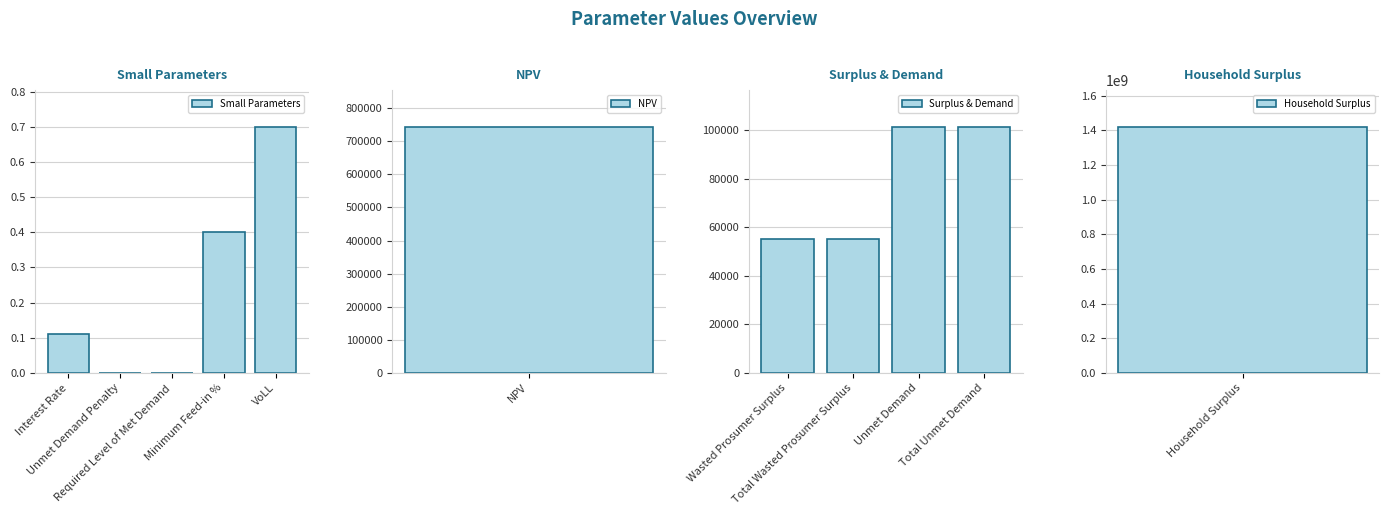

At which label is the value closest to 709328145?

NPV